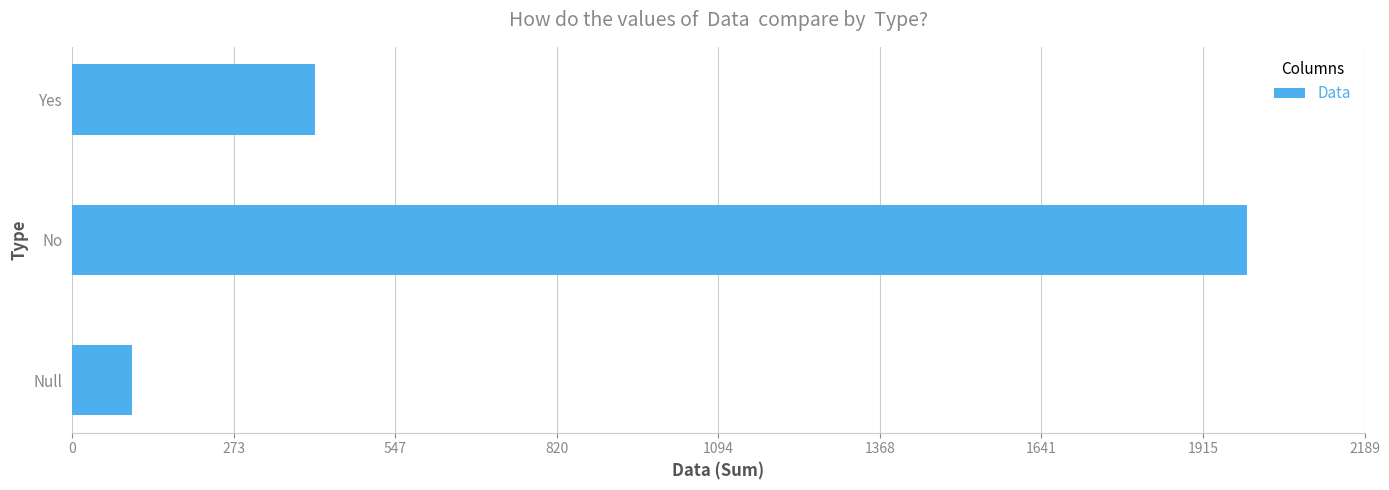

Between Yes and No, which is larger?

No